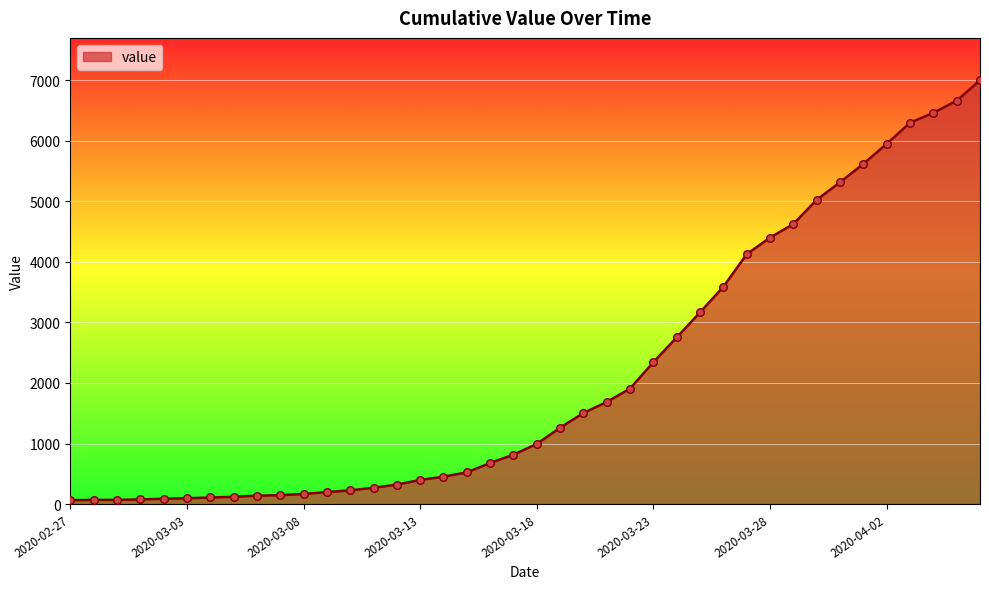

What is the maximum value shown in the chart?

7003